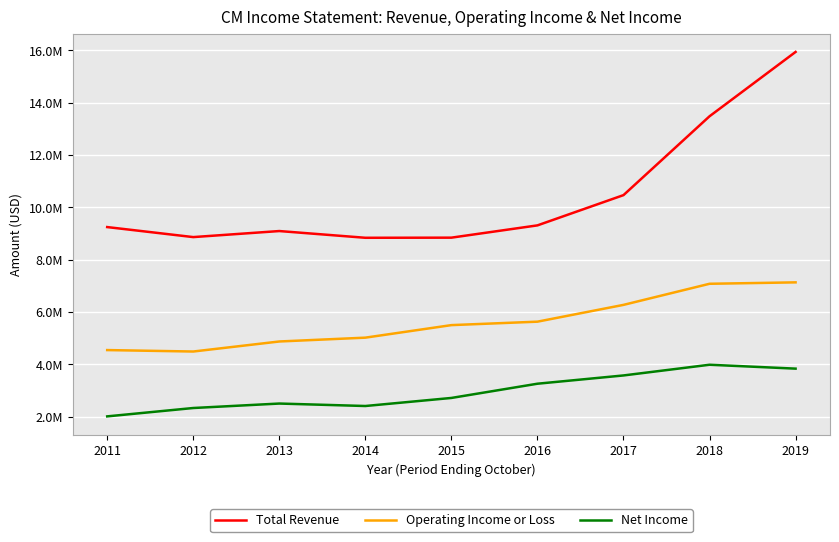

True or false: Operating Income or Loss and Net Income cross at least once.

False